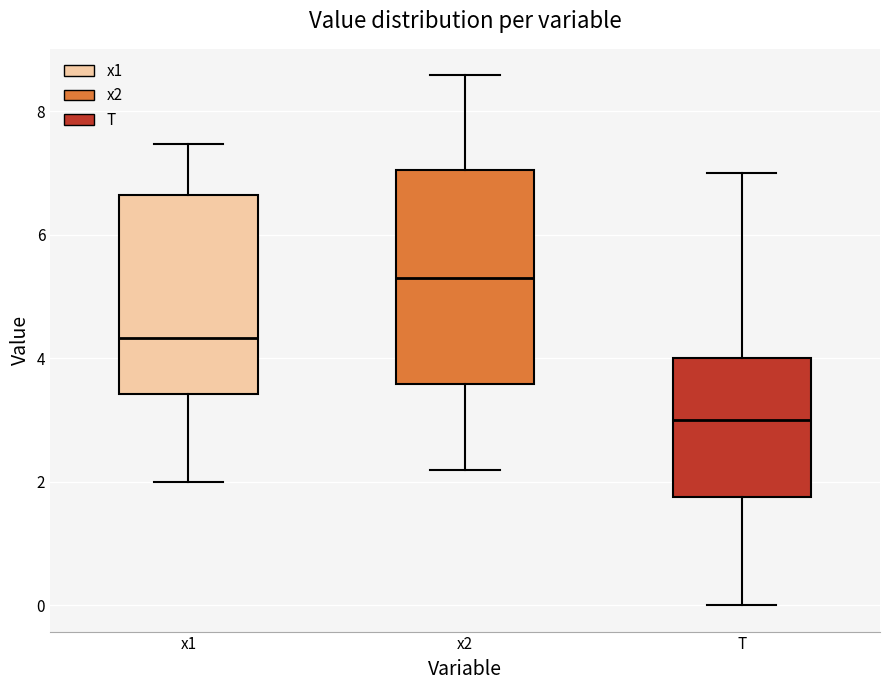

Which box's median line is the highest?

x2